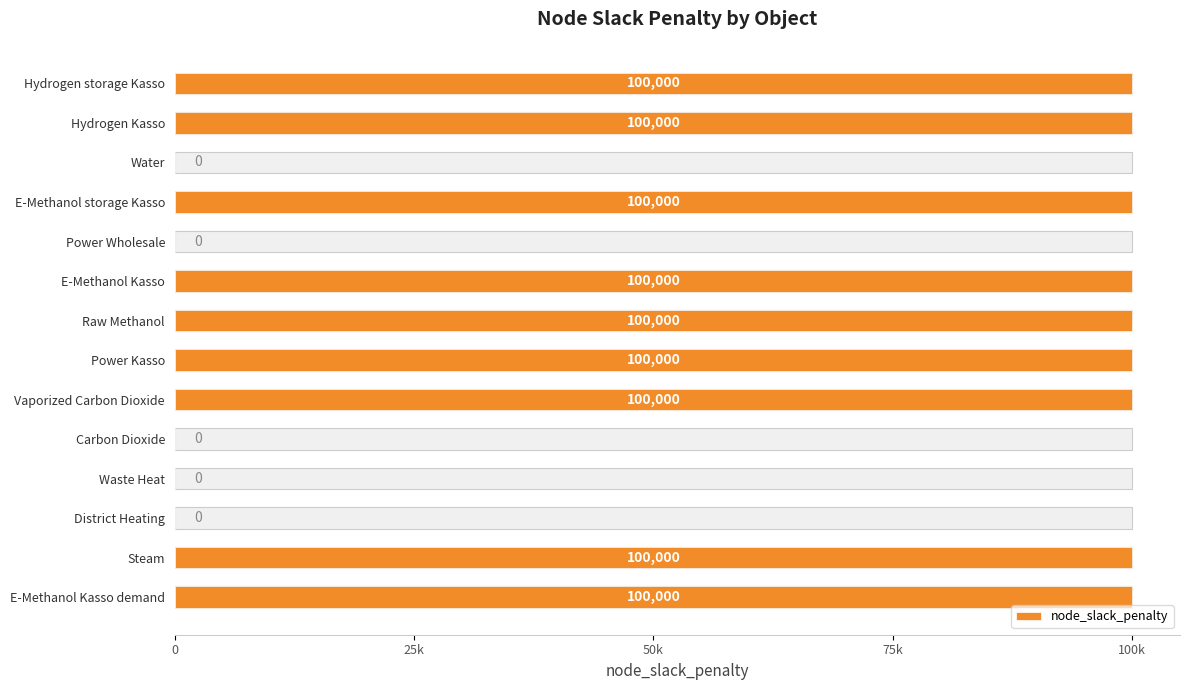

Between Hydrogen Kasso and Vaporized Carbon Dioxide, which is larger?

Hydrogen Kasso